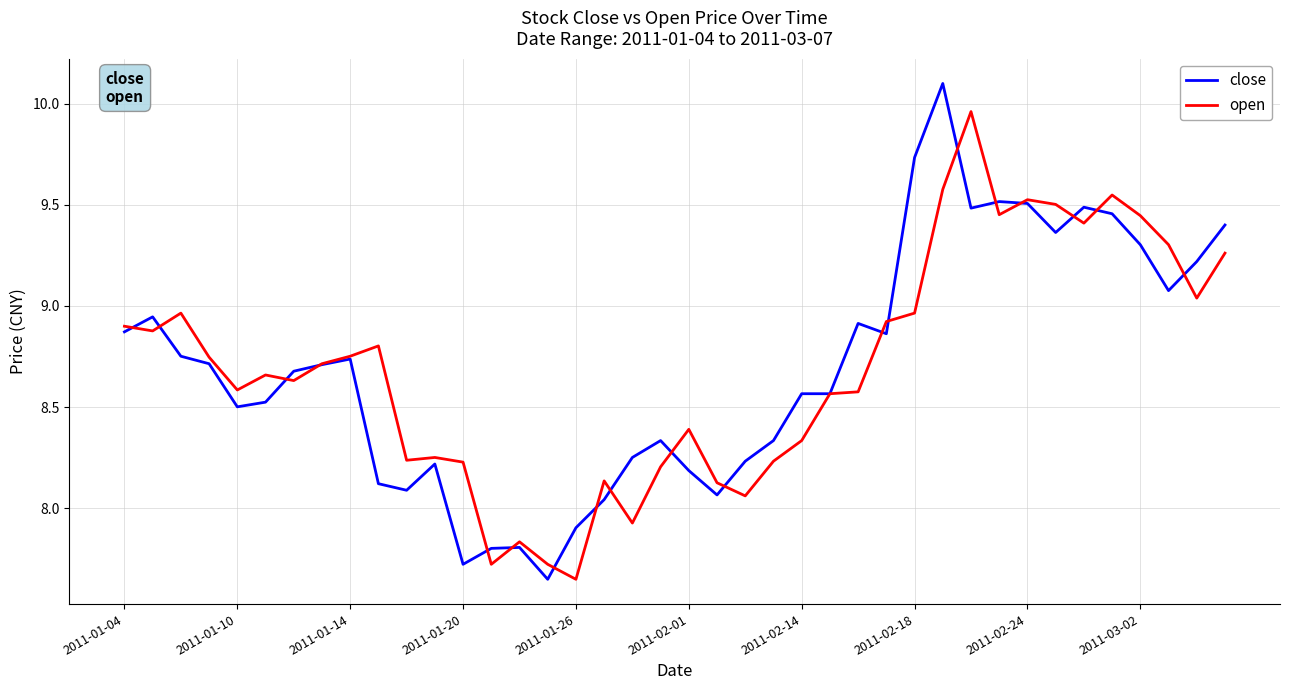

Rank the series by their maximum value, from lowest to highest.

open, close